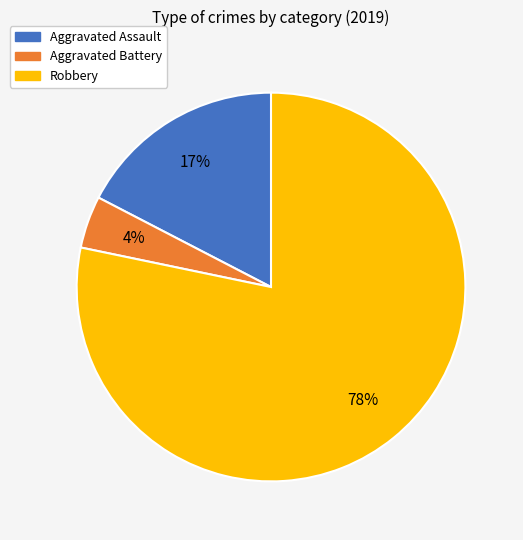

Which has a higher value, Robbery or Aggravated Assault?

Robbery